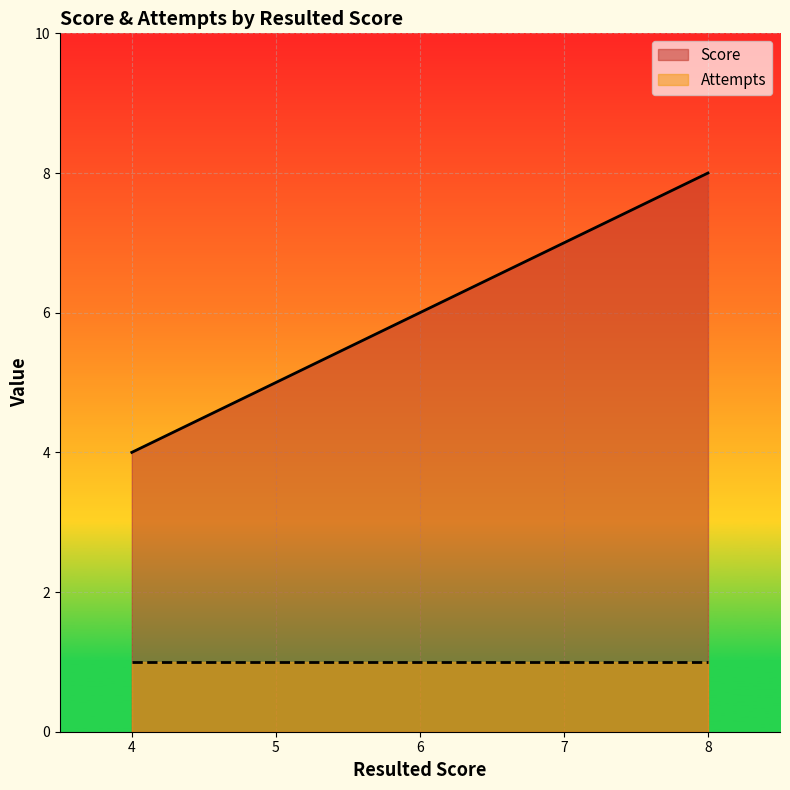

Rank the series by their average value, from lowest to highest.

Attempts, Score